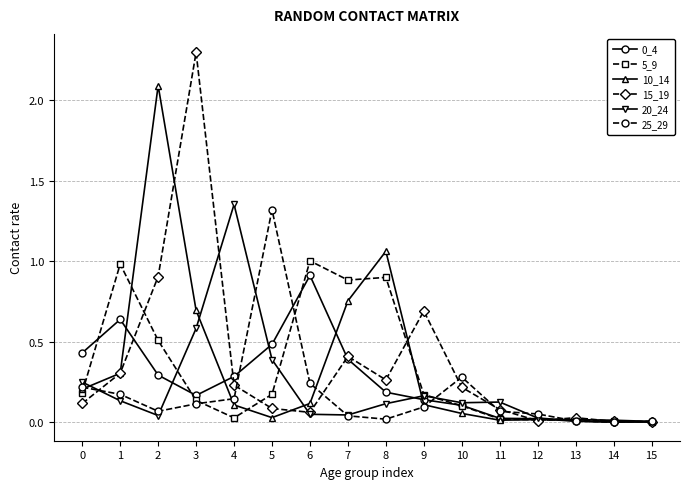

The value of 25_29 at 5 is 1.3. True or false?

True